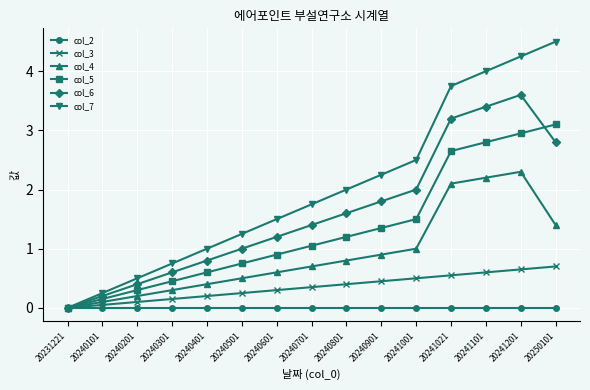

How many values in the col_5 series exceed 1?

8